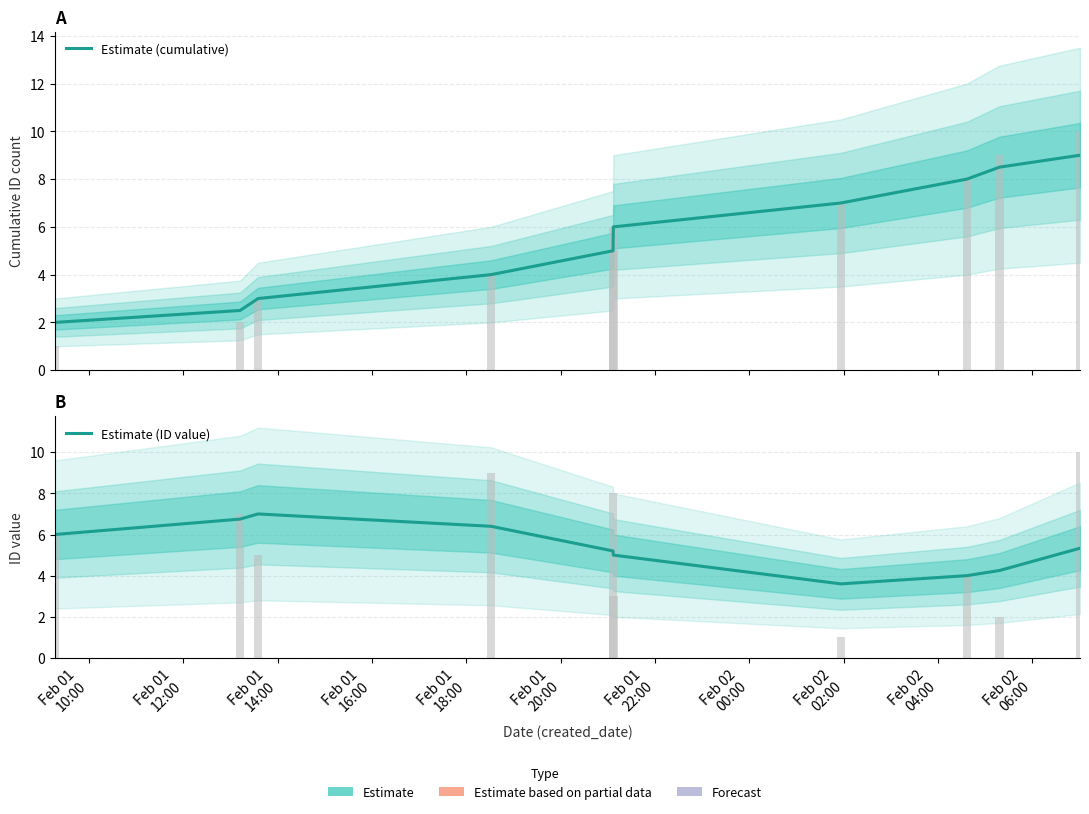

Which series changed the most between Feb 01
16:00 and Feb 02
04:00?

Estimate (cumulative)